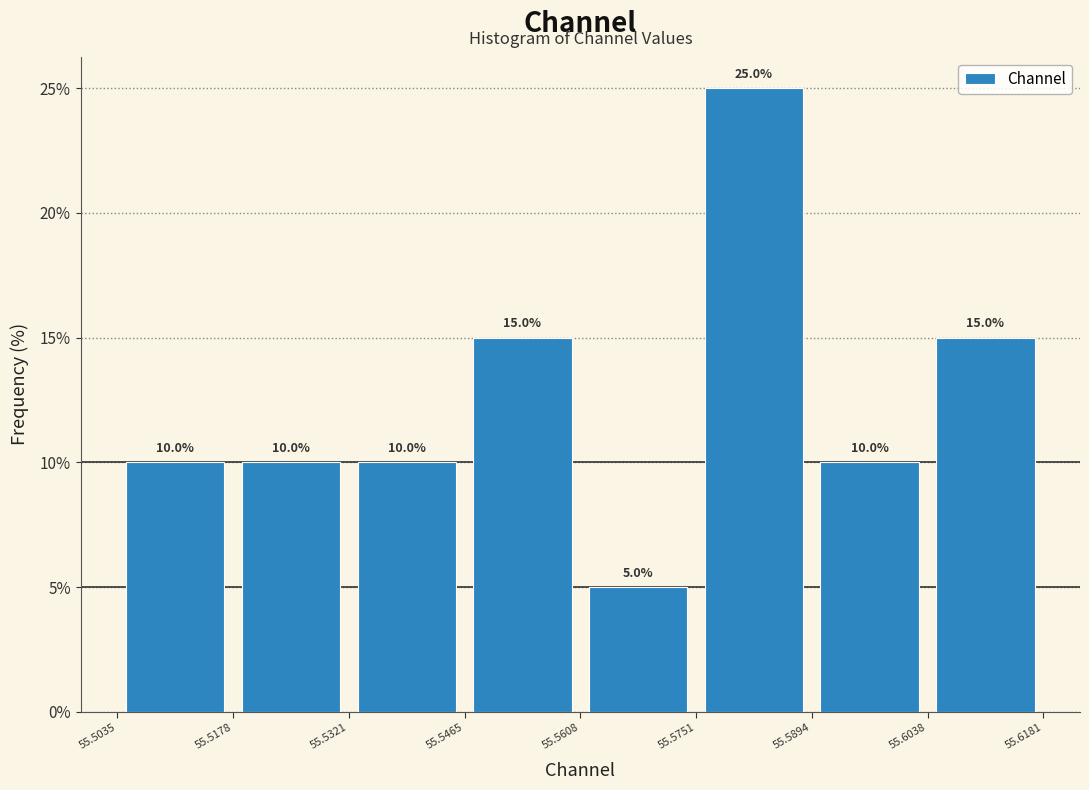

Reading left to right, transcribe this chart: for each bar, give the range it covers on the x-axis and its height.

55.5035 to 55.5178: 10.0
55.5178 to 55.5321: 10.0
55.5321 to 55.5465: 10.0
55.5465 to 55.5608: 15.0
55.5608 to 55.5751: 5.0
55.5751 to 55.5894: 25.0
55.5894 to 55.6038: 10.0
55.6038 to 55.6181: 15.0